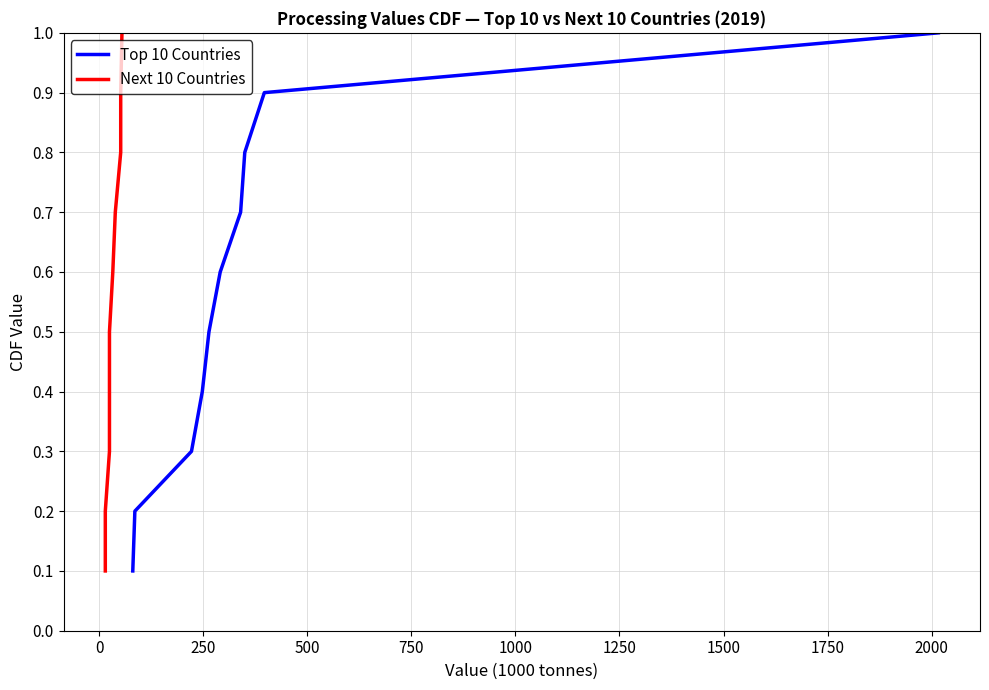

What is the highest value of the Top 10 Countries series?

1.0